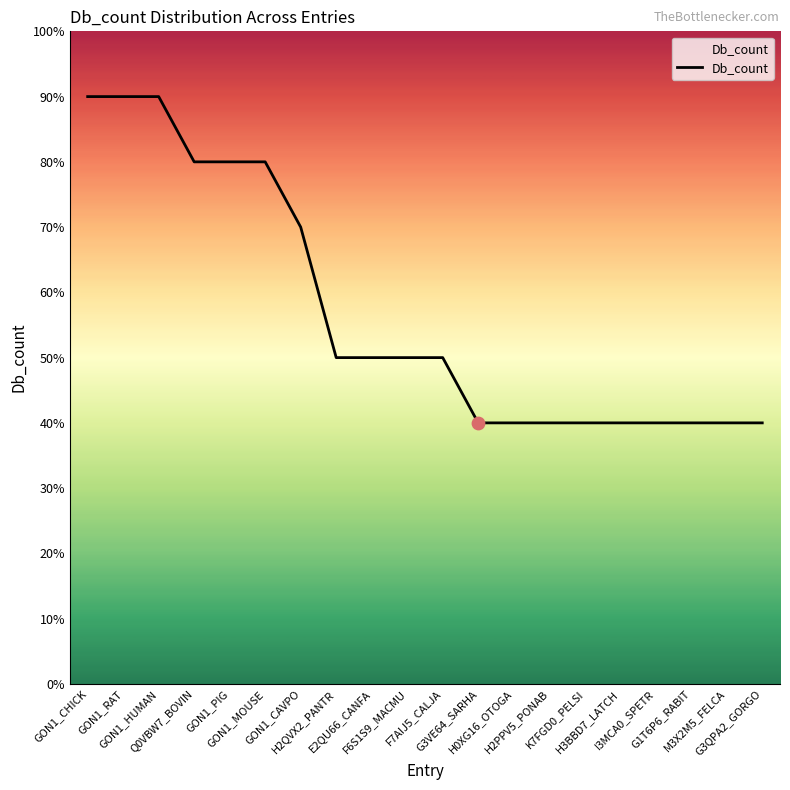

Is this an area chart (filled region under the line)?

Yes